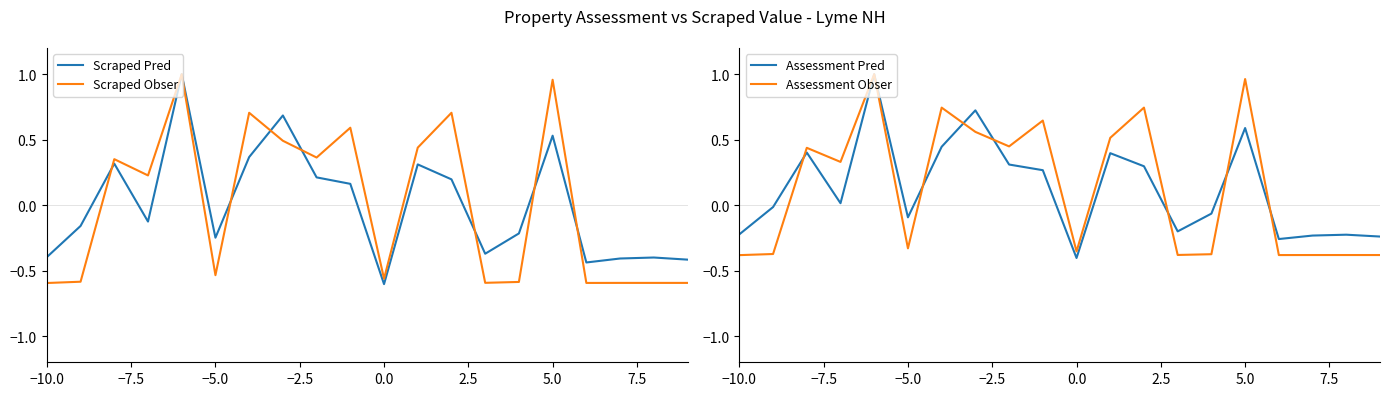

What is the lowest value of the Scraped Pred series?

-0.6